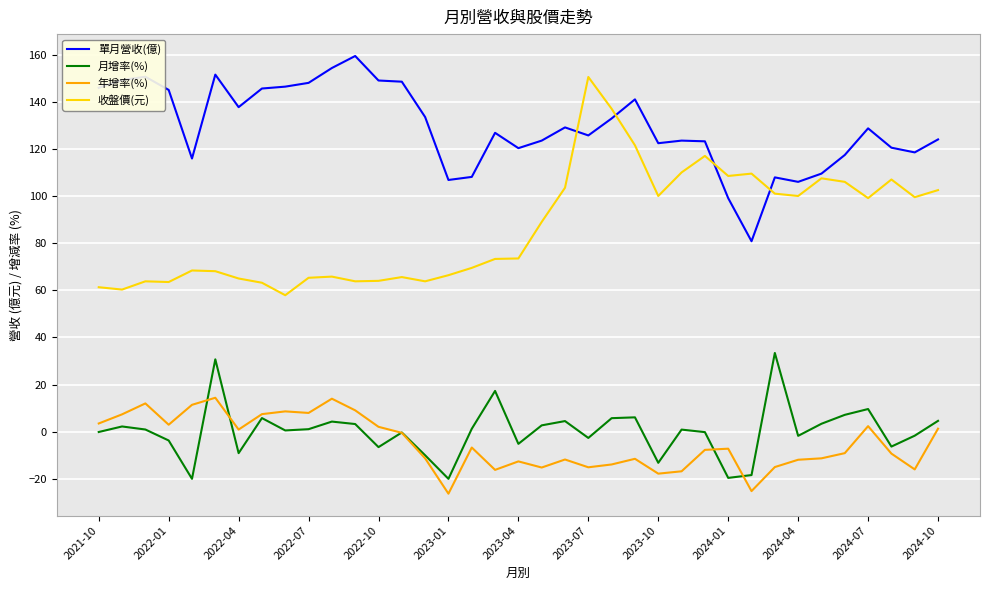

What is the highest value of the 月增率(%) series?

33.4